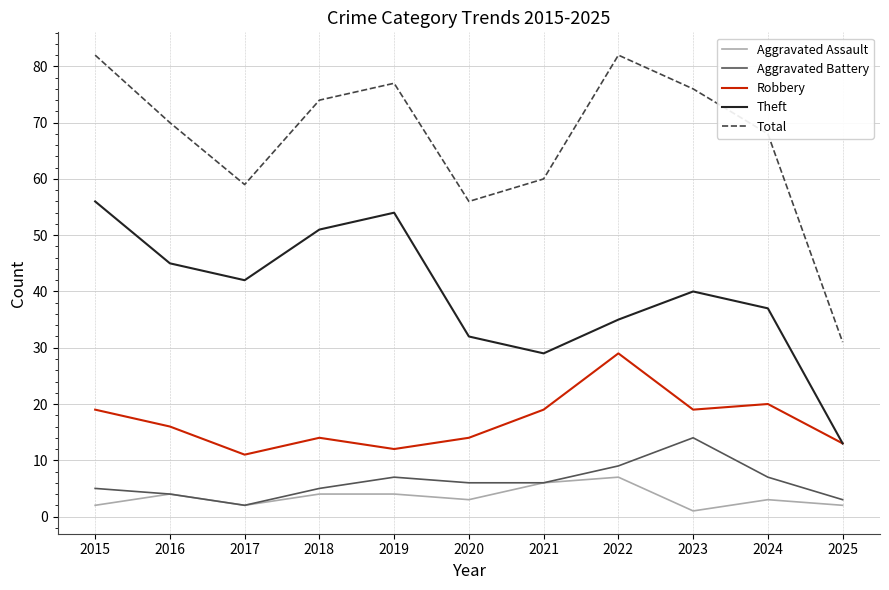

Is it true that Theft equals 13 at 2020?

False